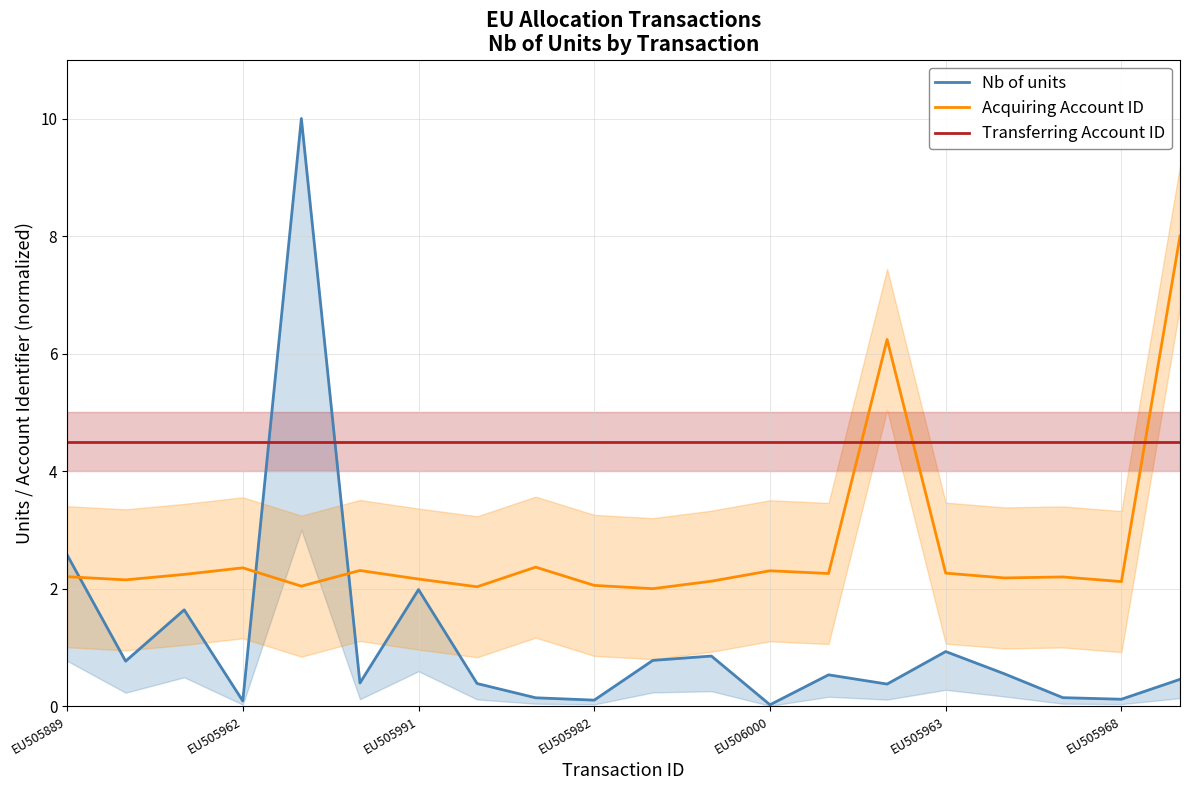

What are all the series names shown in the legend?

Nb of units, Acquiring Account ID, Transferring Account ID